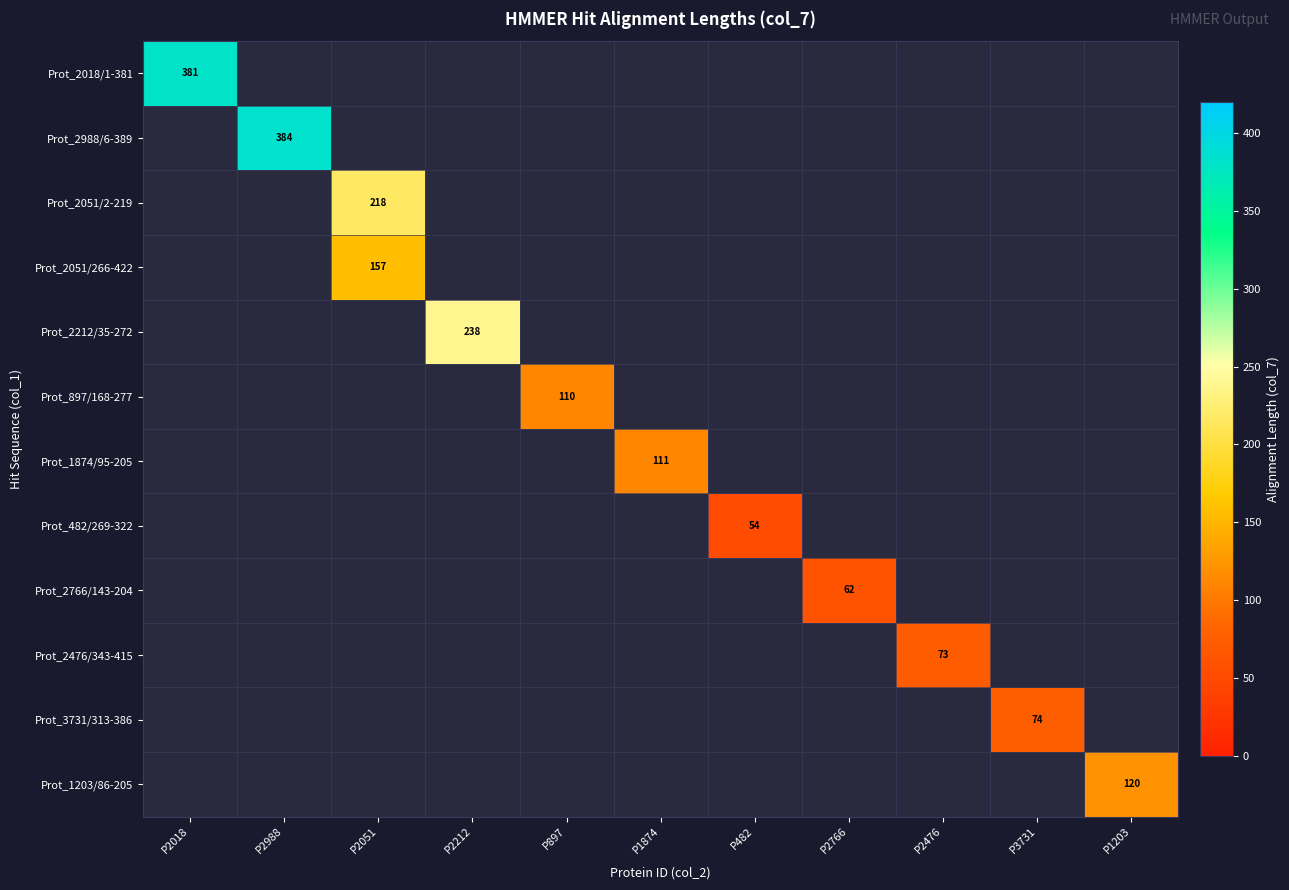

Is it true that Prot_2476/343-415 equals 129 at P2476?

False